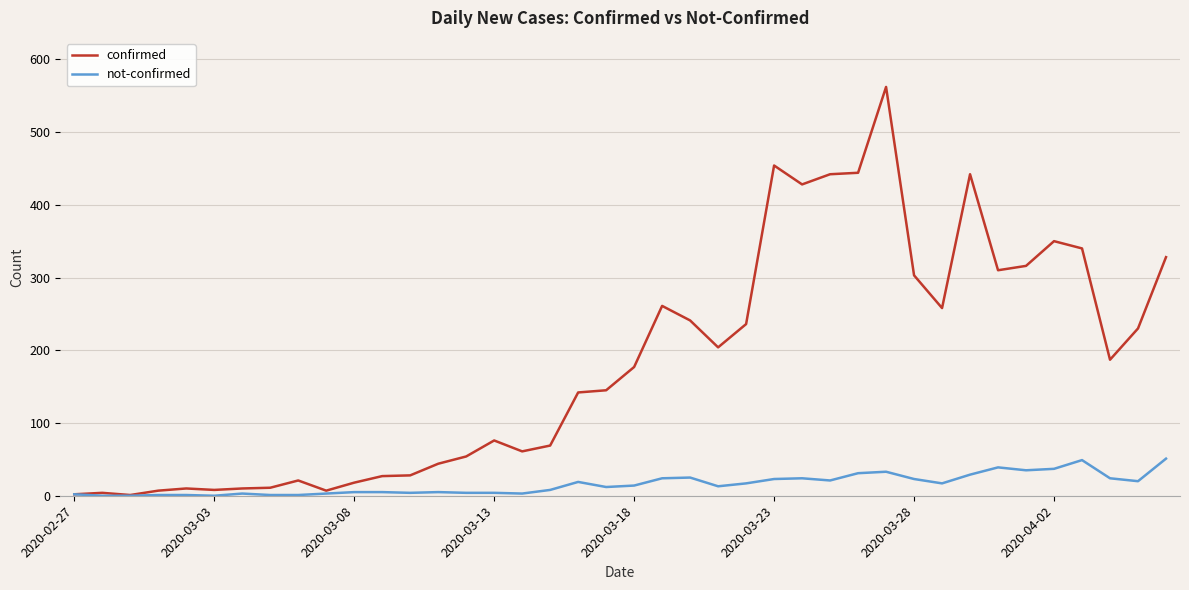

What is the maximum value shown in the chart?

562